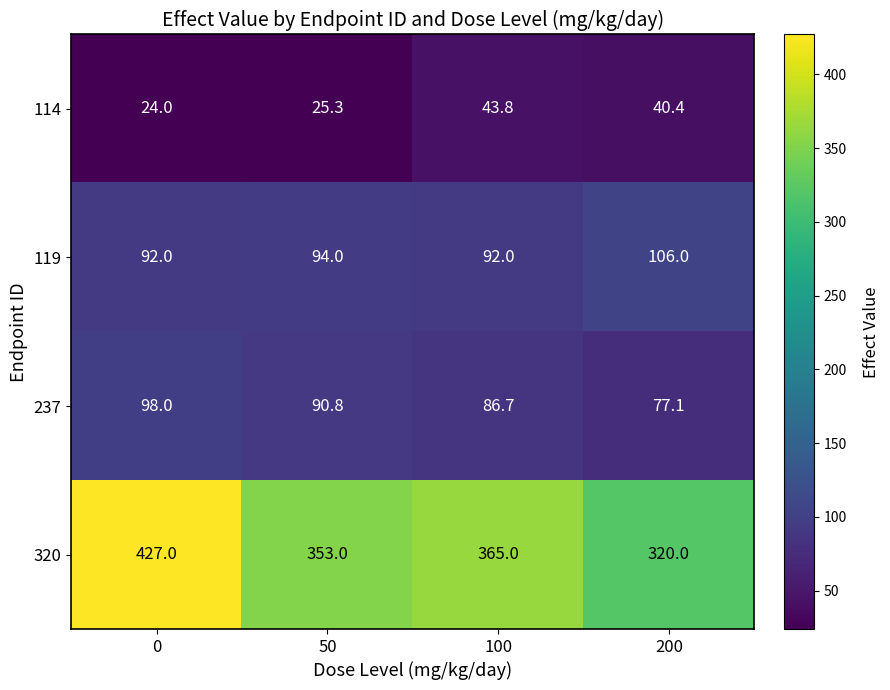

What is the difference between the 114 values at 100 and 0?

19.8